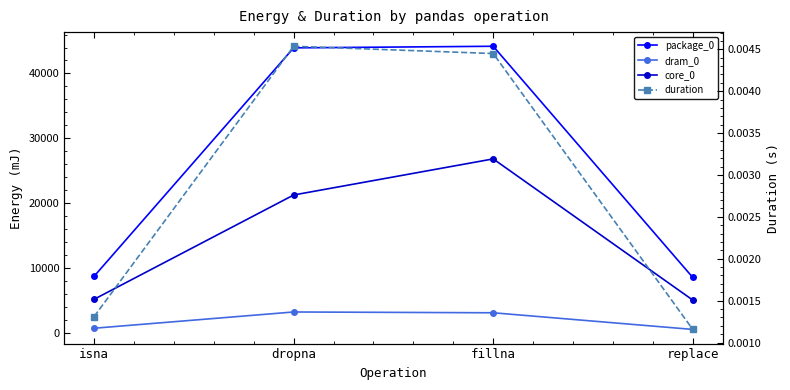

Does the chart have visible grid lines?

No